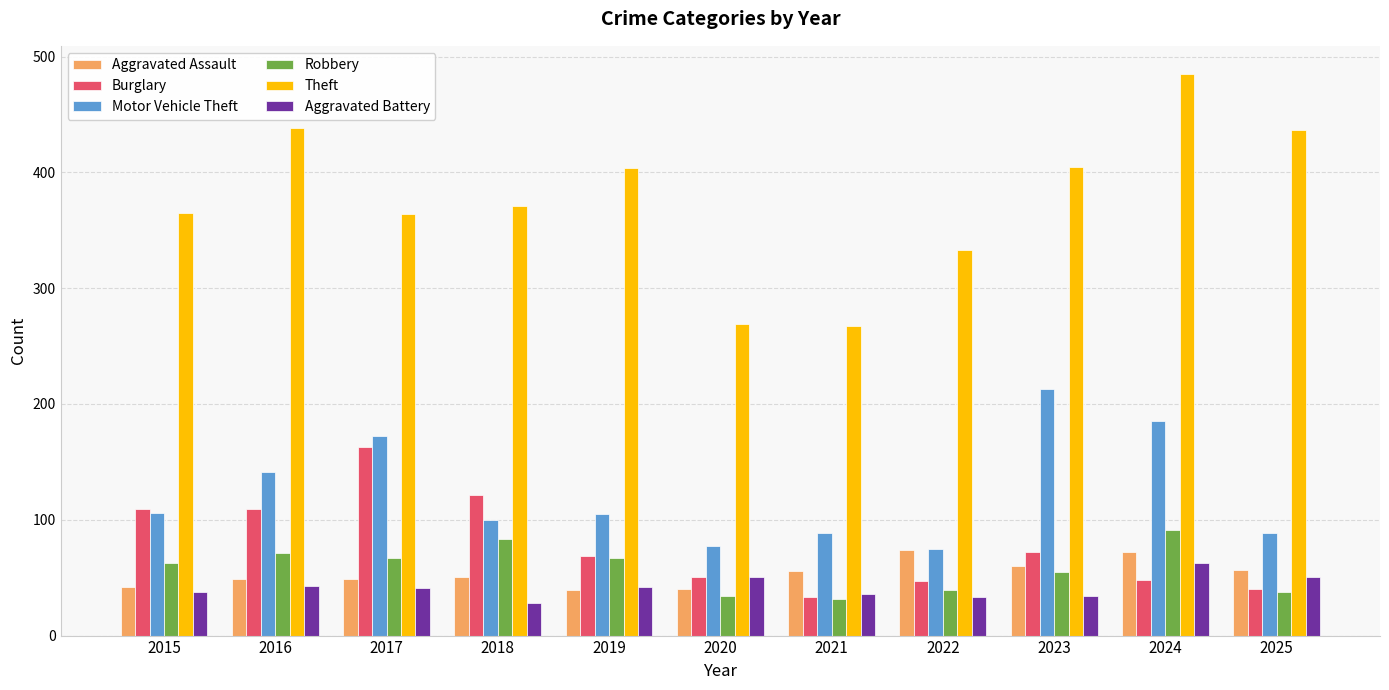

How many bars are there in each group?

6